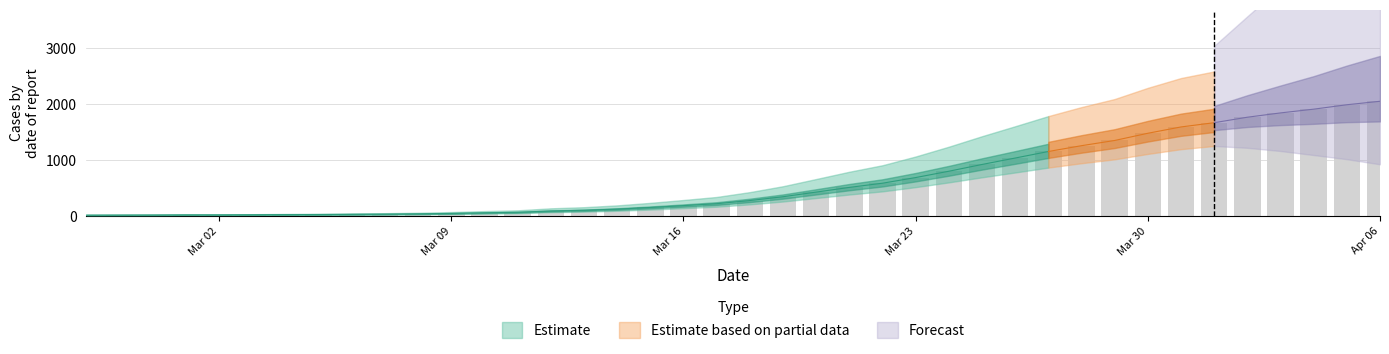

True or false: the data shows 1987 at 2020-04-05.

True